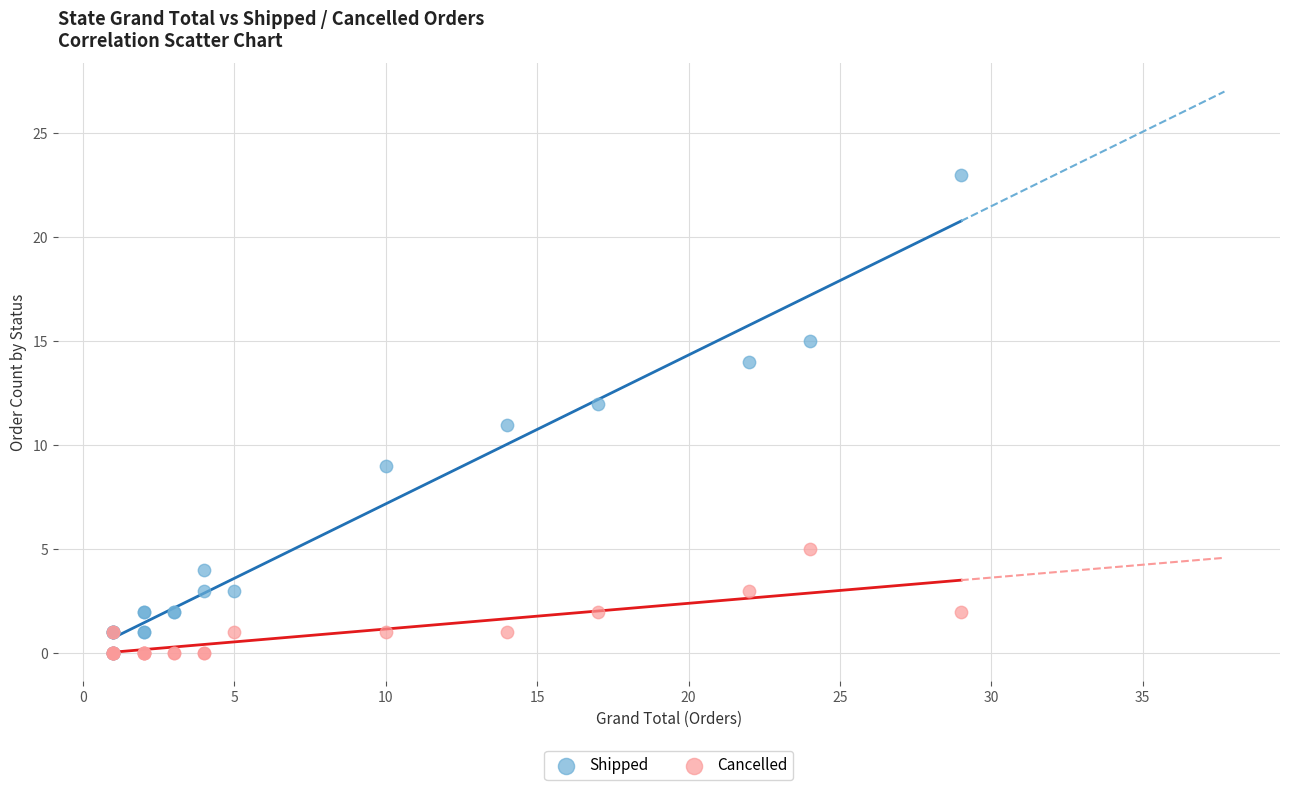

Which series contains the highest Y value?

Shipped